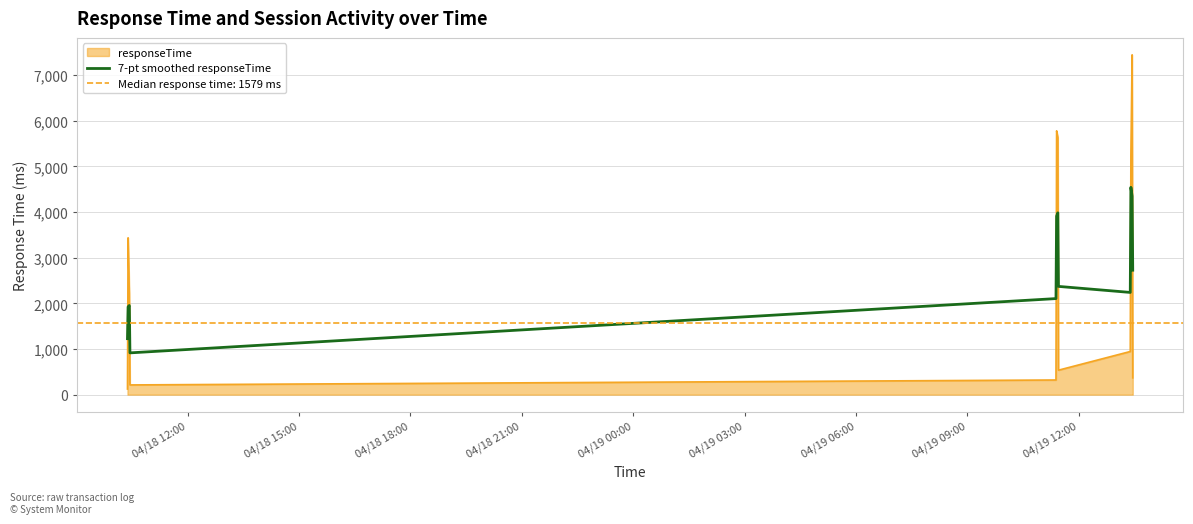

True or false: 7-pt smoothed responseTime and responseTime intersect in this chart.

True